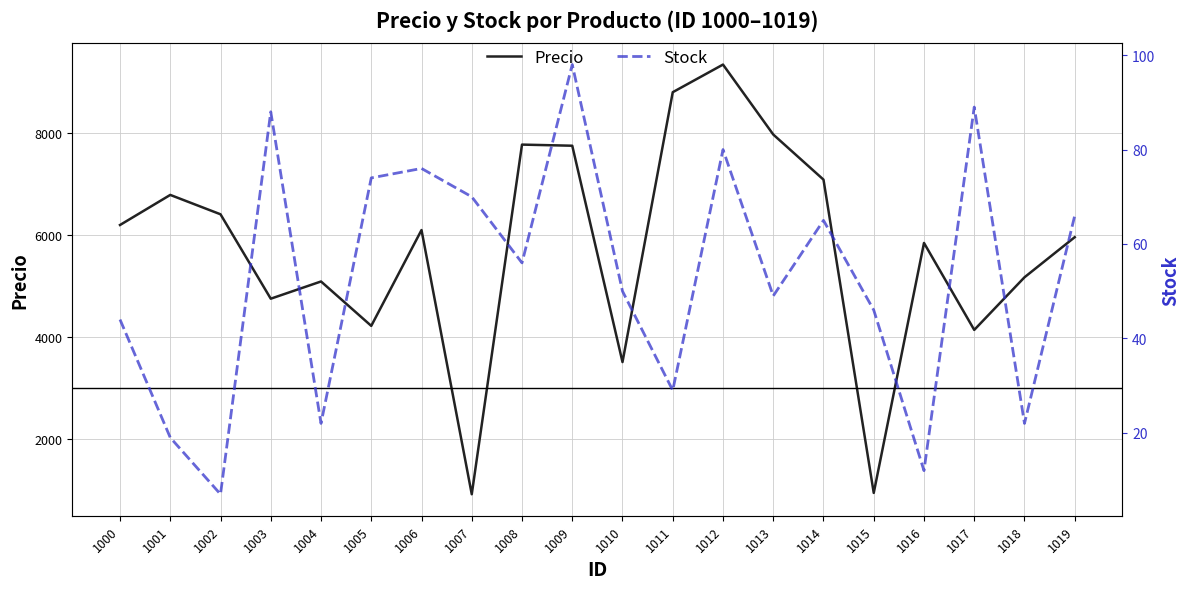

At which label does Stock reach its minimum?

1002